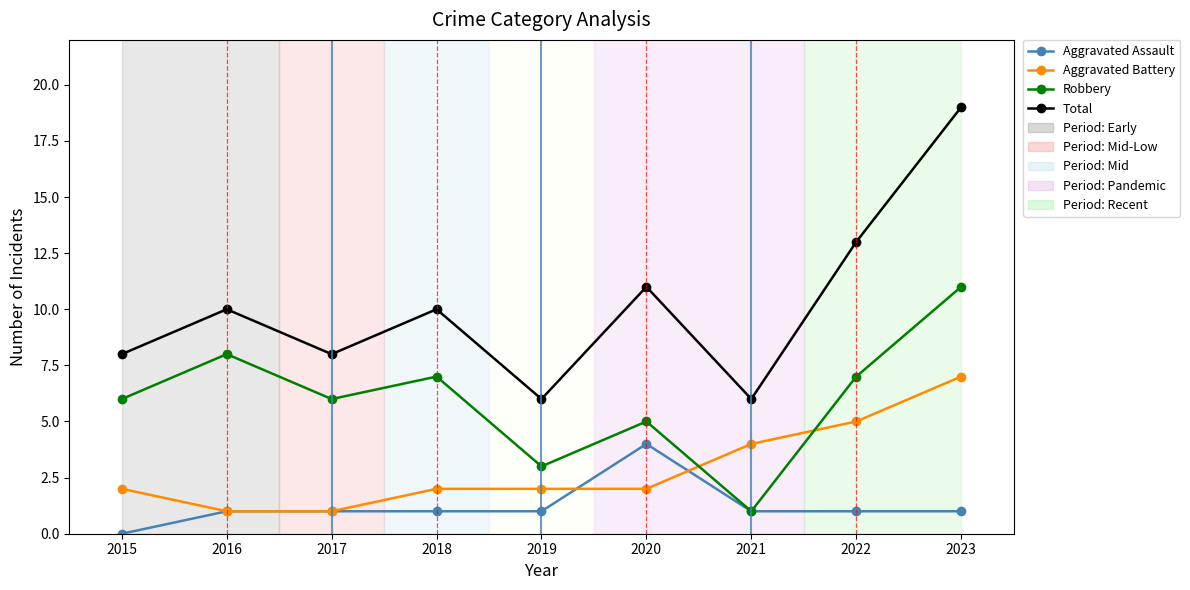

How many categories are shown in the chart?

9